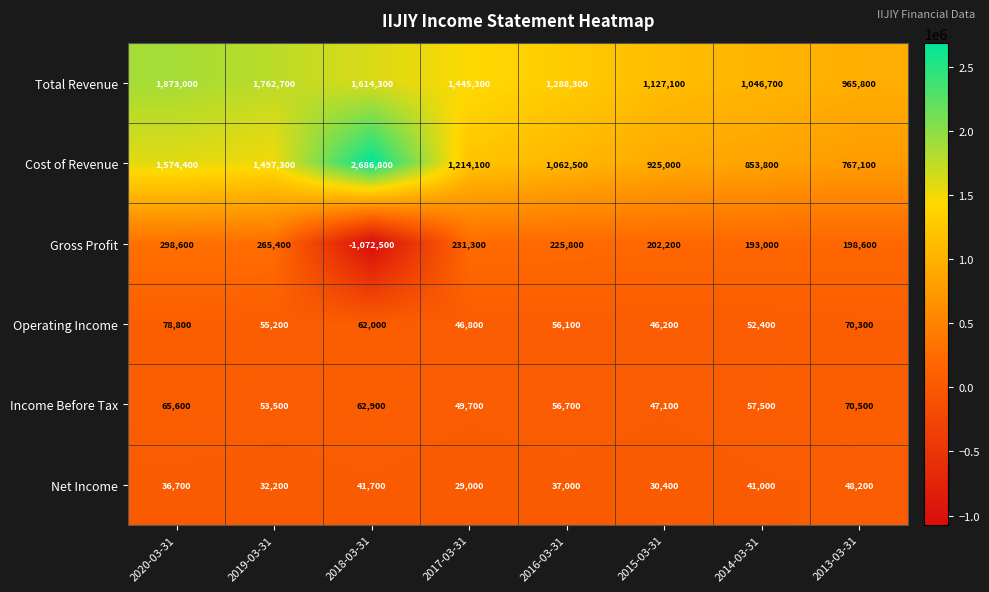

What is the approximate value of Cost of Revenue at 2014-03-31?

853800